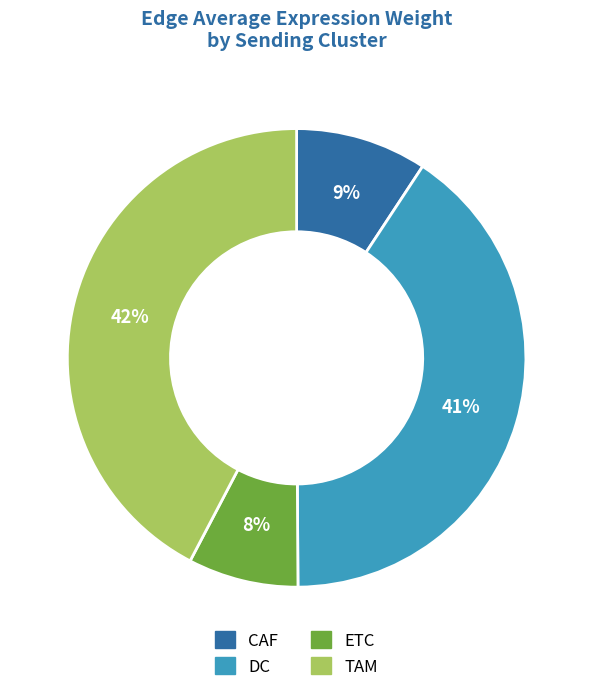

Count the number of slices in the pie.

4